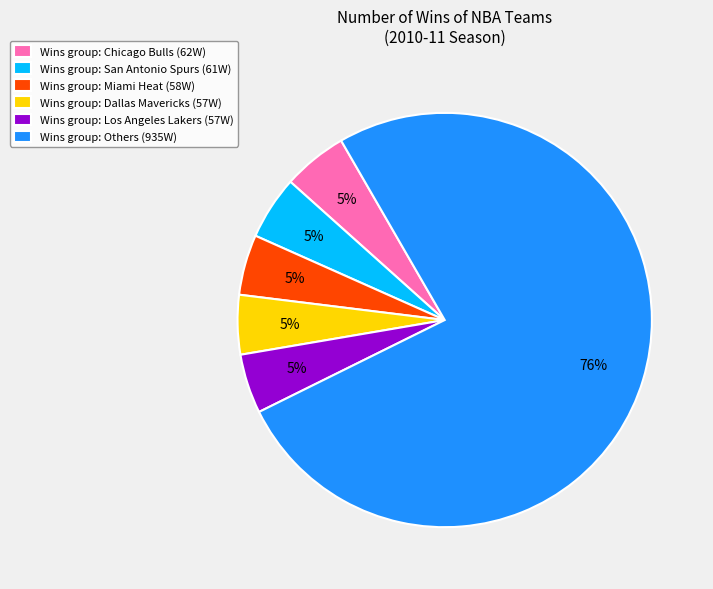

Does any single category account for the majority?

Yes